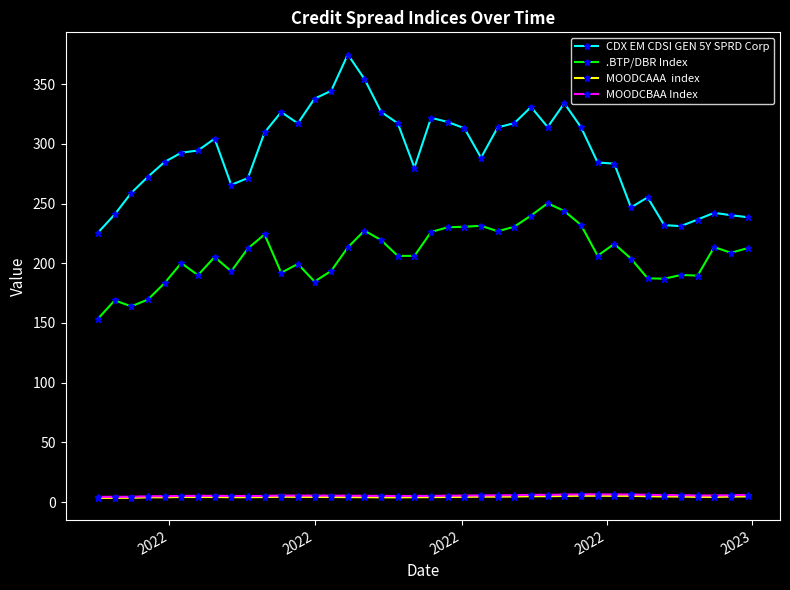

How many data points in CDX EM CDSI GEN 5Y SPRD Corp are above 294?

20